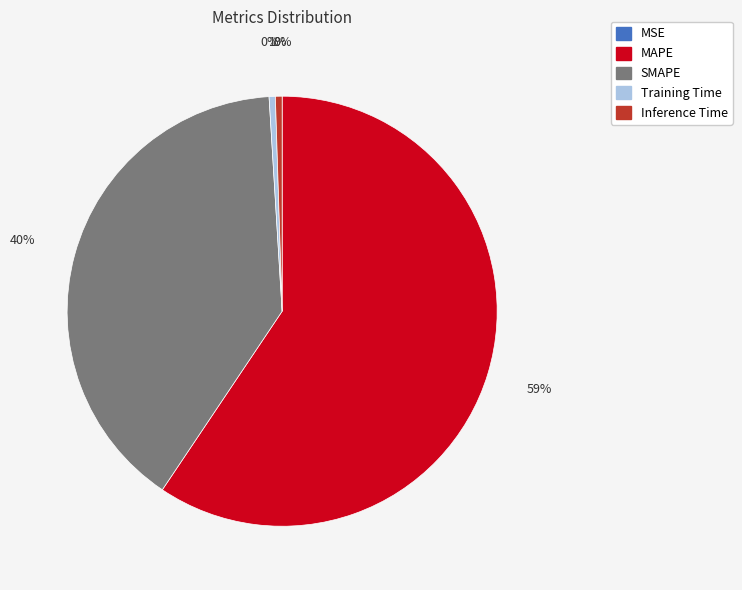

True or false: SMAPE accounts for 40% of the total.

True